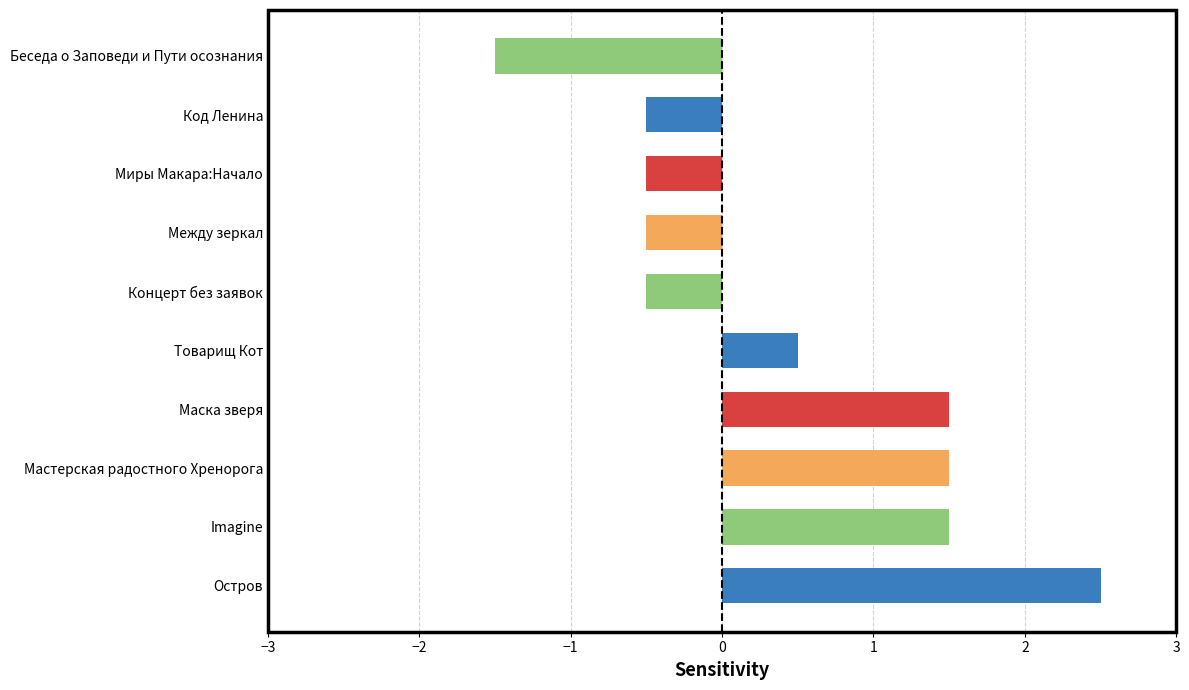

Is it true that the value at Миры Макара:Начало is -0.5?

True